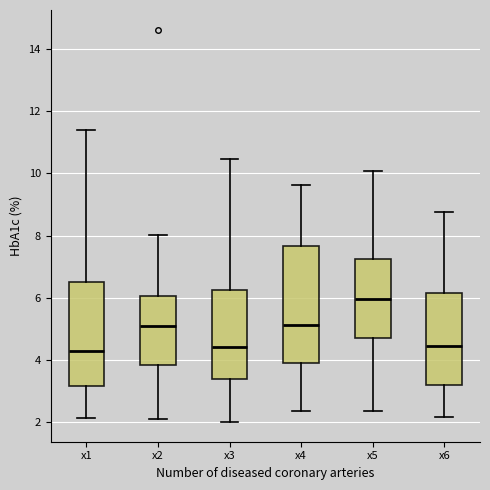

Reading left to right, transcribe this box plot: for each box, give where its median line is, the range the box spans, and where its two whiskers end, as read against the y-axis. The values are not printed on the chart, so give them approximately, as read against the axis.

x1: median 4.2, box 3.2 to 6.6, whiskers 2.2 to 11.4
x2: median 5.2, box 3.8 to 6.0, whiskers 2.0 to 8.0
x3: median 4.4, box 3.4 to 6.2, whiskers 2.0 to 10.4
x4: median 5.2, box 3.8 to 7.6, whiskers 2.4 to 9.6
x5: median 6.0, box 4.8 to 7.2, whiskers 2.4 to 10.0
x6: median 4.4, box 3.2 to 6.2, whiskers 2.2 to 8.8